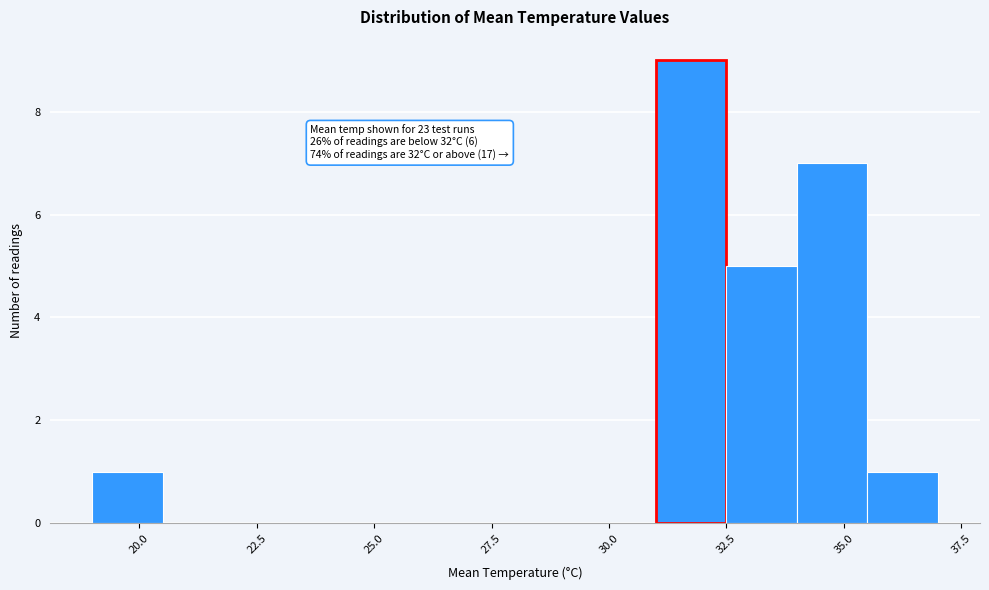

Read against the x-axis, roughly where is the centre of the tallest bar?

32.0